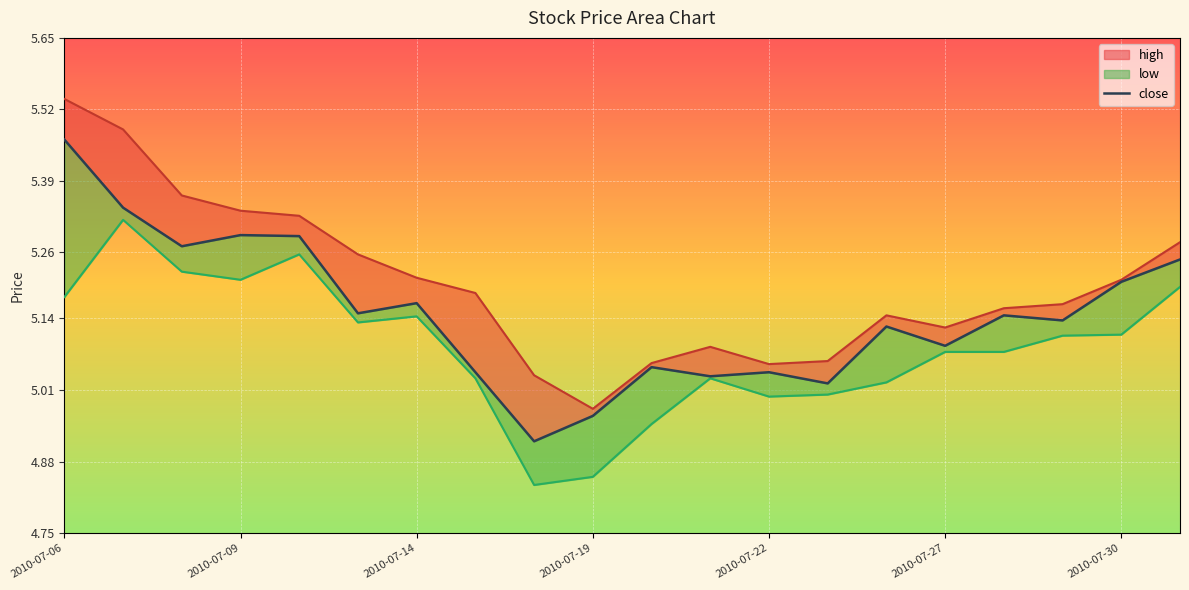

How many data points in low_line are above 5?

16